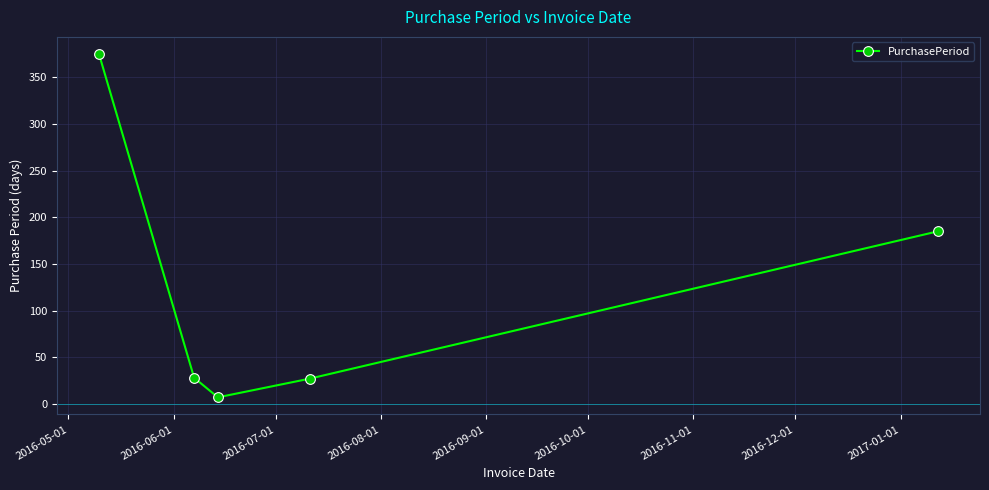

What is the greatest value displayed?

375